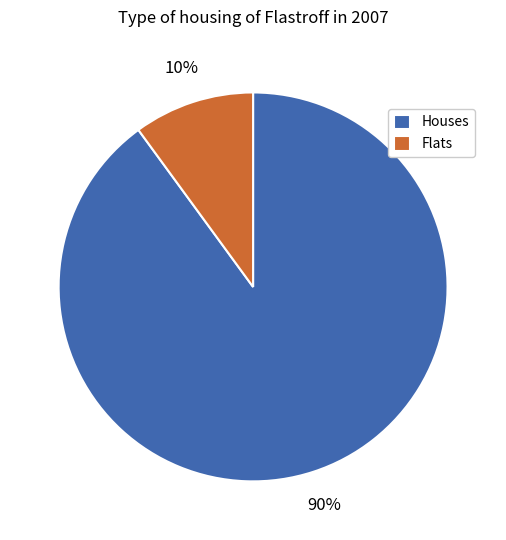

Do Flats and Houses together represent more than half of the pie?

Yes